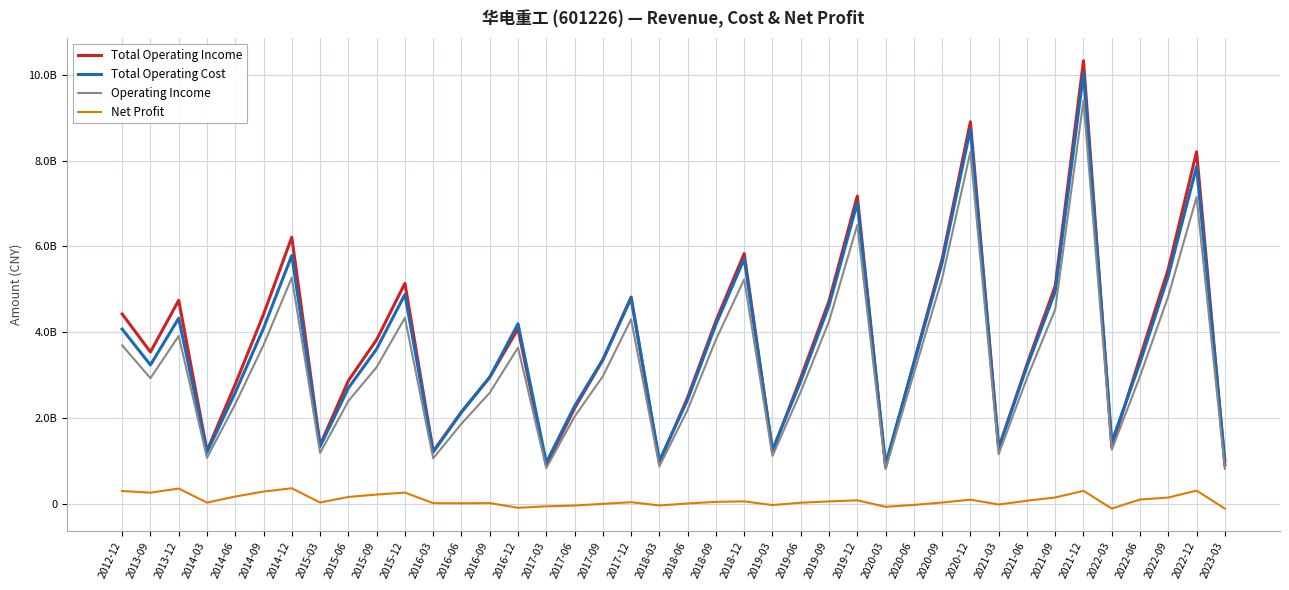

Where is the first local maximum for Total Operating Income?

2013-12